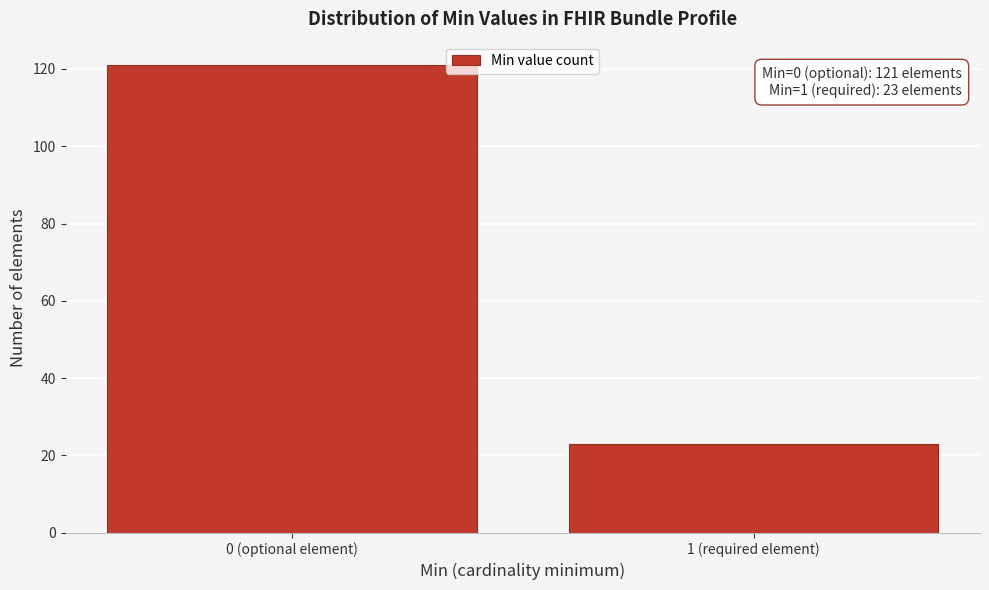

Reading left to right, list all the values displayed in this chart.

121	23